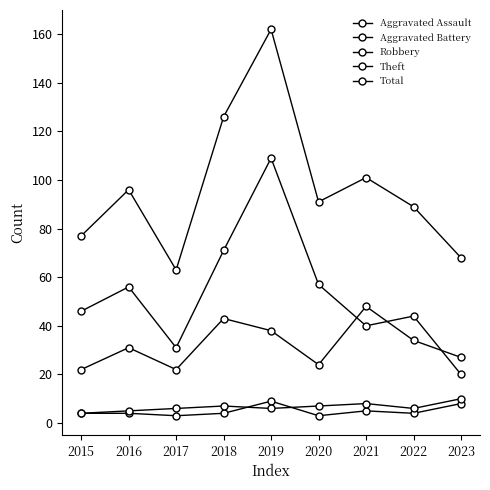

Reading left to right, transcribe all the data shown in this chart.

Aggravated Assault: 2015=4	2016=4	2017=3	2018=4	2019=9	2020=3	2021=5	2022=4	2023=8
Aggravated Battery: 2015=4	2016=5	2017=6	2018=7	2019=6	2020=7	2021=8	2022=6	2023=10
Robbery: 2015=22	2016=31	2017=22	2018=43	2019=38	2020=24	2021=48	2022=34	2023=27
Theft: 2015=46	2016=56	2017=31	2018=71	2019=109	2020=57	2021=40	2022=44	2023=20
Total: 2015=77	2016=96	2017=63	2018=126	2019=162	2020=91	2021=101	2022=89	2023=68